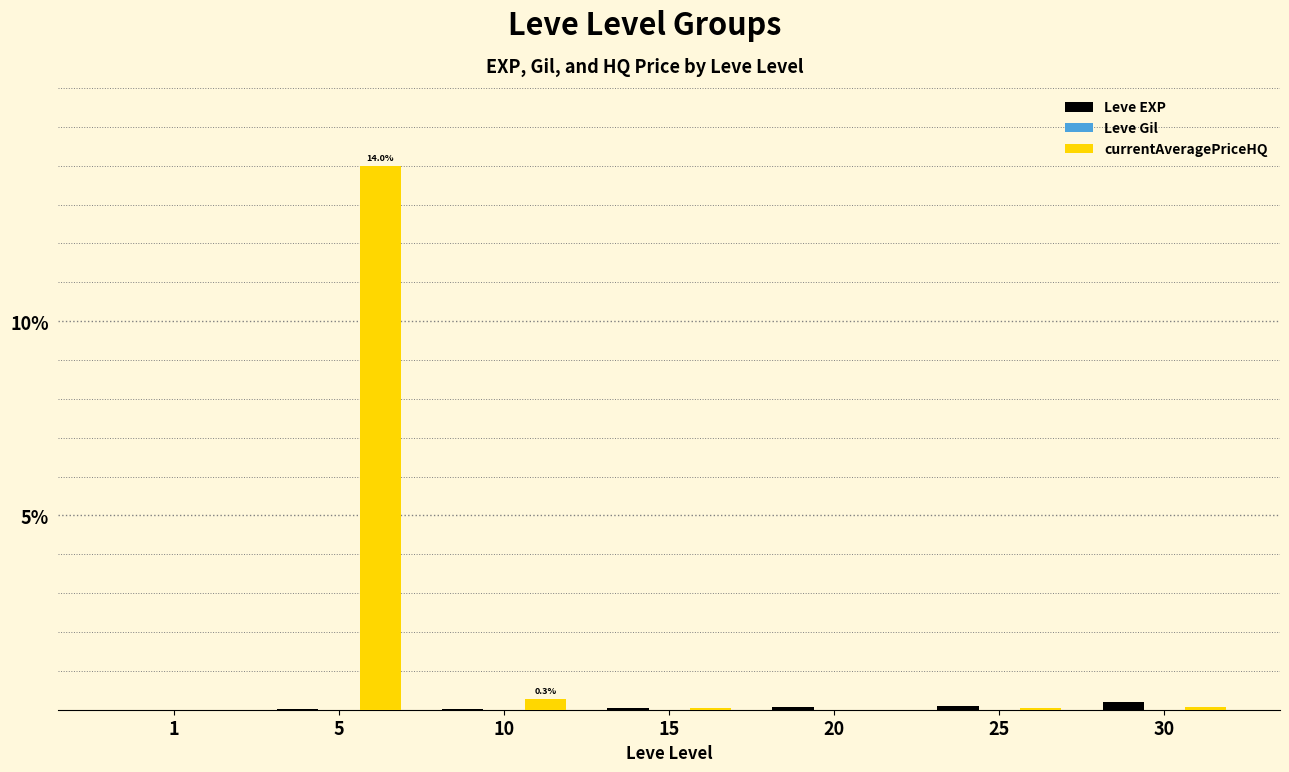

What is the sum of the Leve EXP values at 1 and 15?

0.1